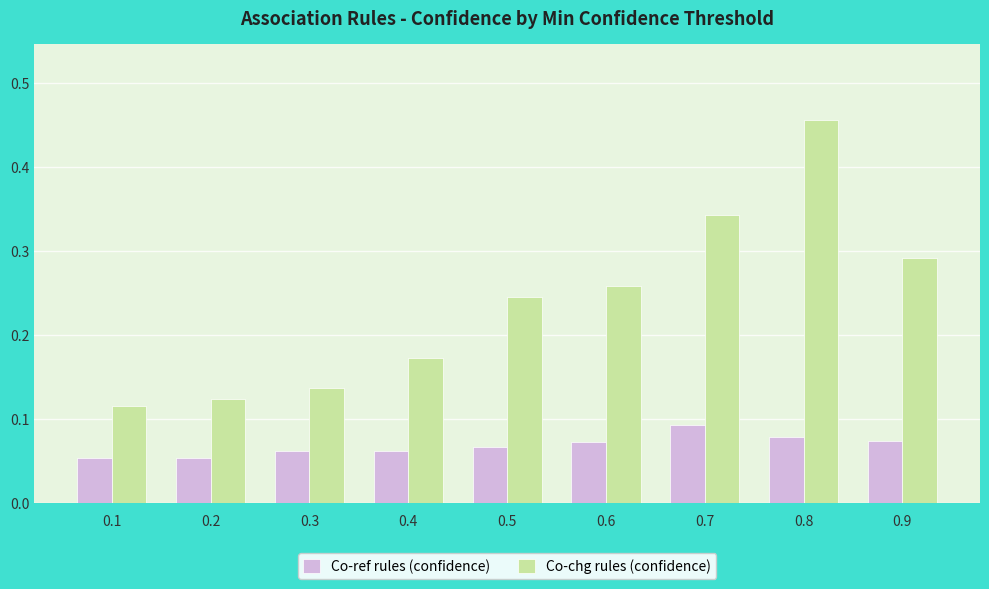

Between 0.3 and 0.8, which series saw the biggest shift?

Co-chg rules (confidence)